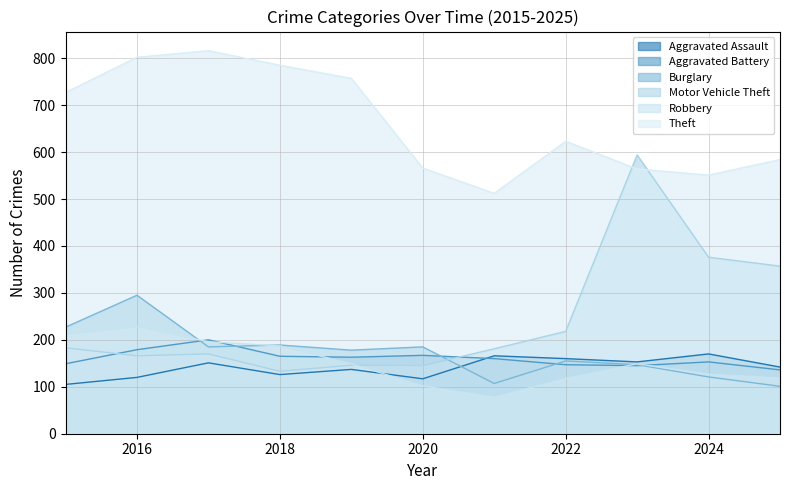

Between 2021 and 2024, which is larger?

2024